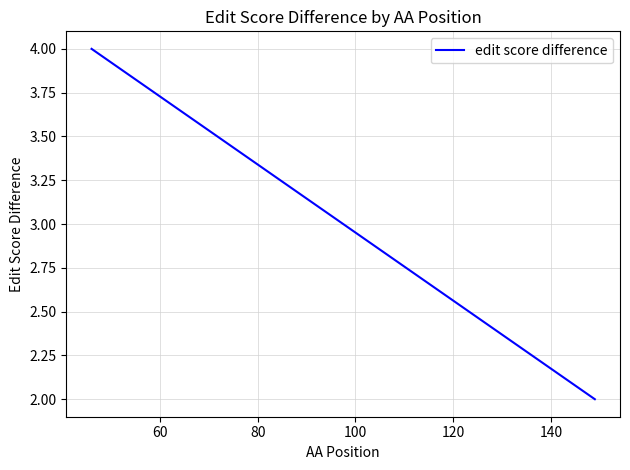

What is the greatest value displayed?

4